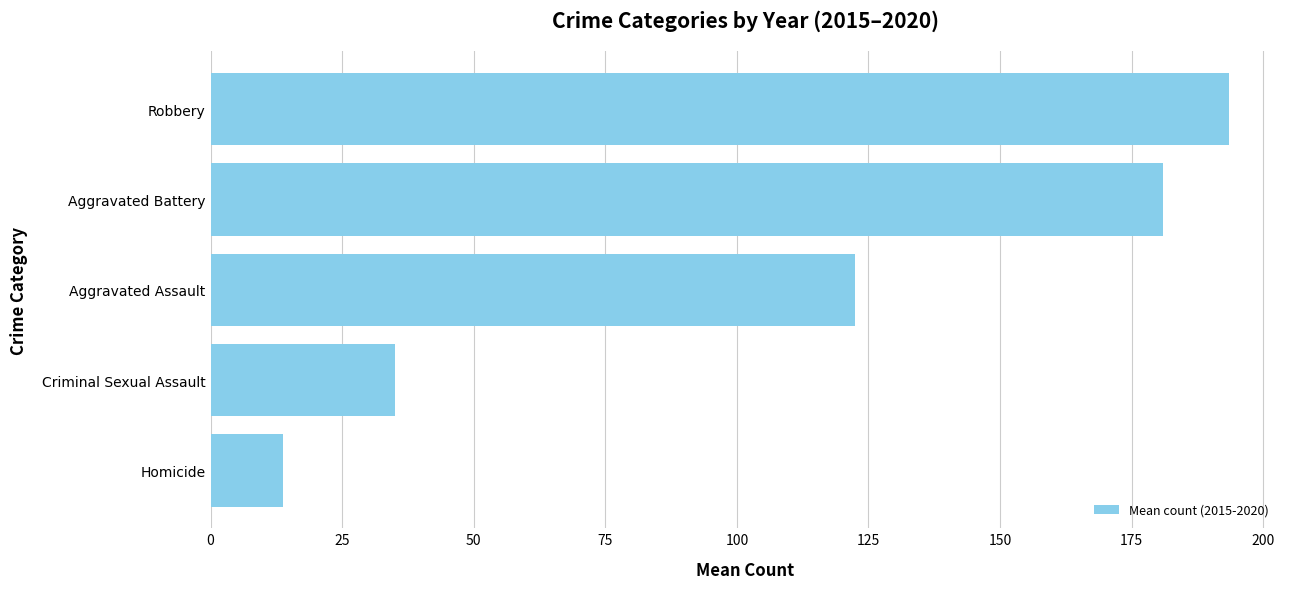

Approximately how many times larger is the value at Aggravated Battery compared to Criminal Sexual Assault?

5.2